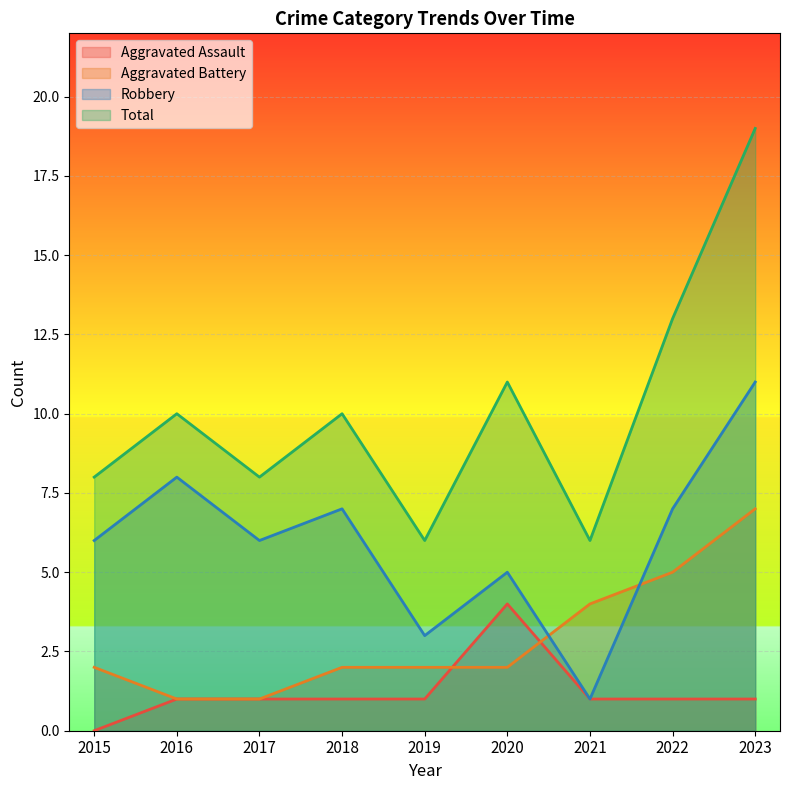

Between 2018 and 2019, which is larger?

2018